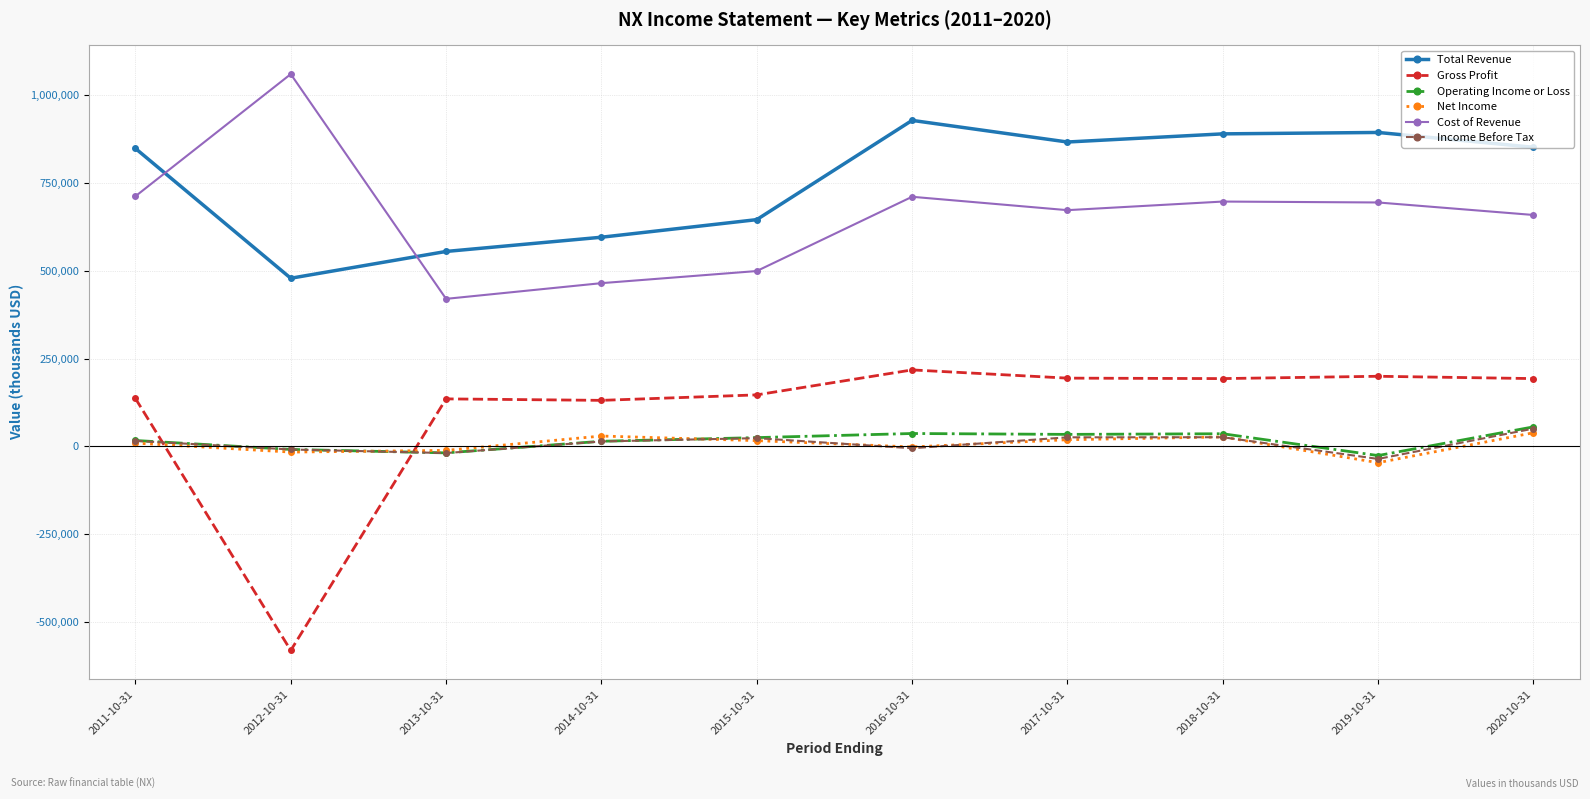

What is the approximate value of Income Before Tax at 2013-10-31?

-19300